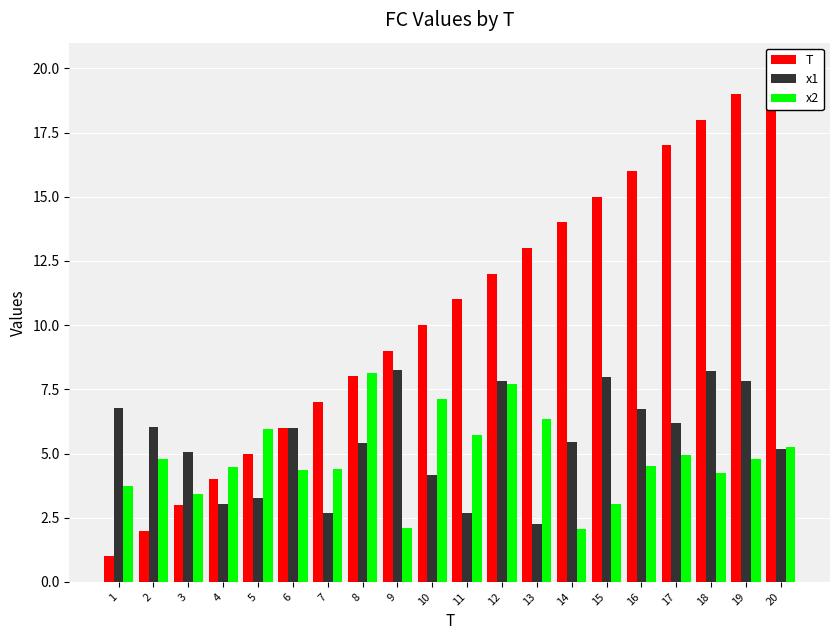

Where is T nearest to the value 10?

10